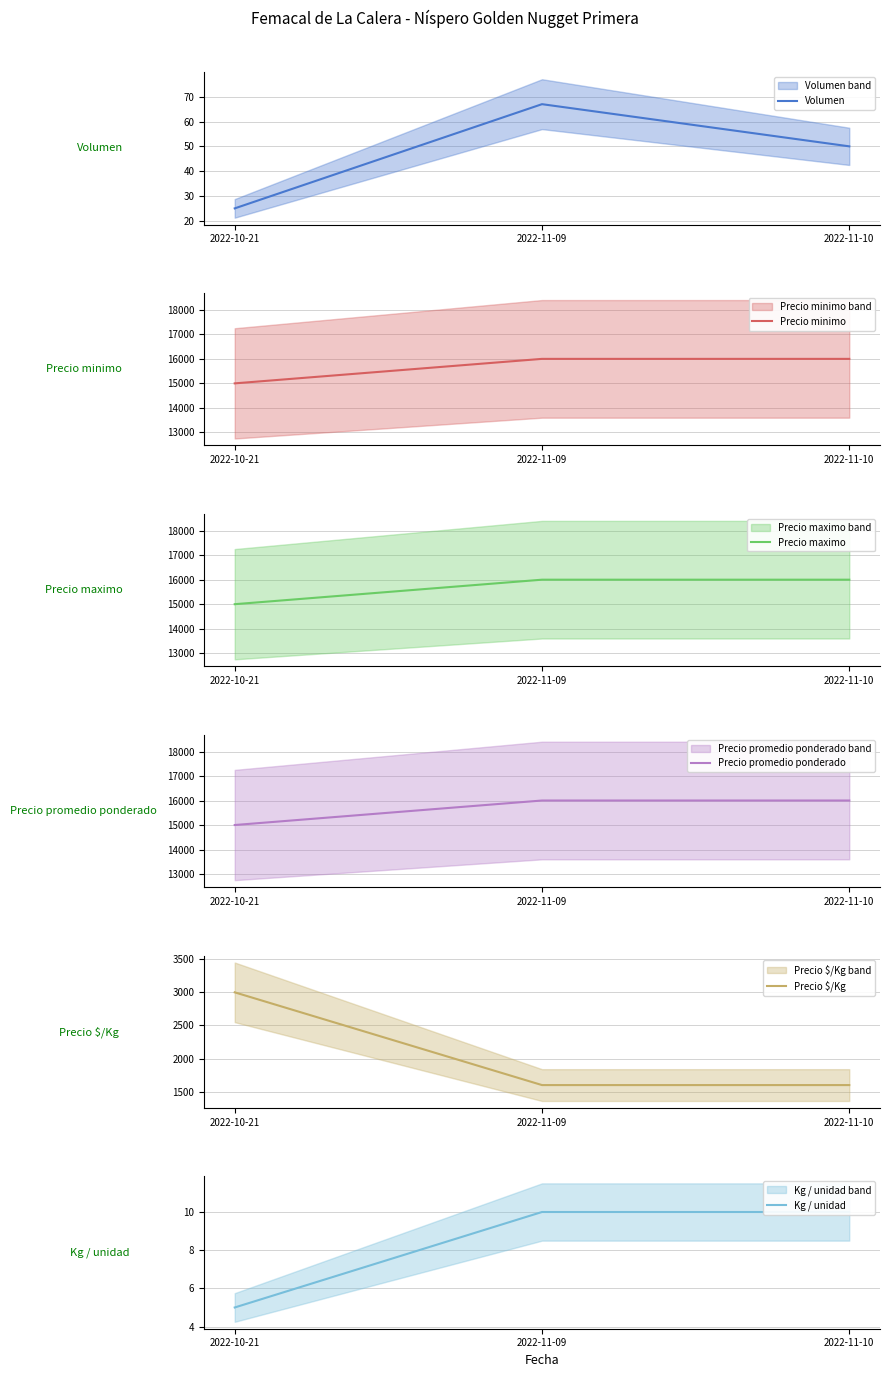

Reading right to left, extract all data points from this chart.

Volumen: 2022-11-10=50	2022-11-09=67	2022-10-21=25
Precio minimo: 2022-11-10=16000	2022-11-09=16000	2022-10-21=15000
Precio maximo: 2022-11-10=16000	2022-11-09=16000	2022-10-21=15000
Precio promedio ponderado: 2022-11-10=16000	2022-11-09=16000	2022-10-21=15000
Precio $/Kg: 2022-11-10=1600	2022-11-09=1600	2022-10-21=3000
Kg / unidad: 2022-11-10=10	2022-11-09=10	2022-10-21=5